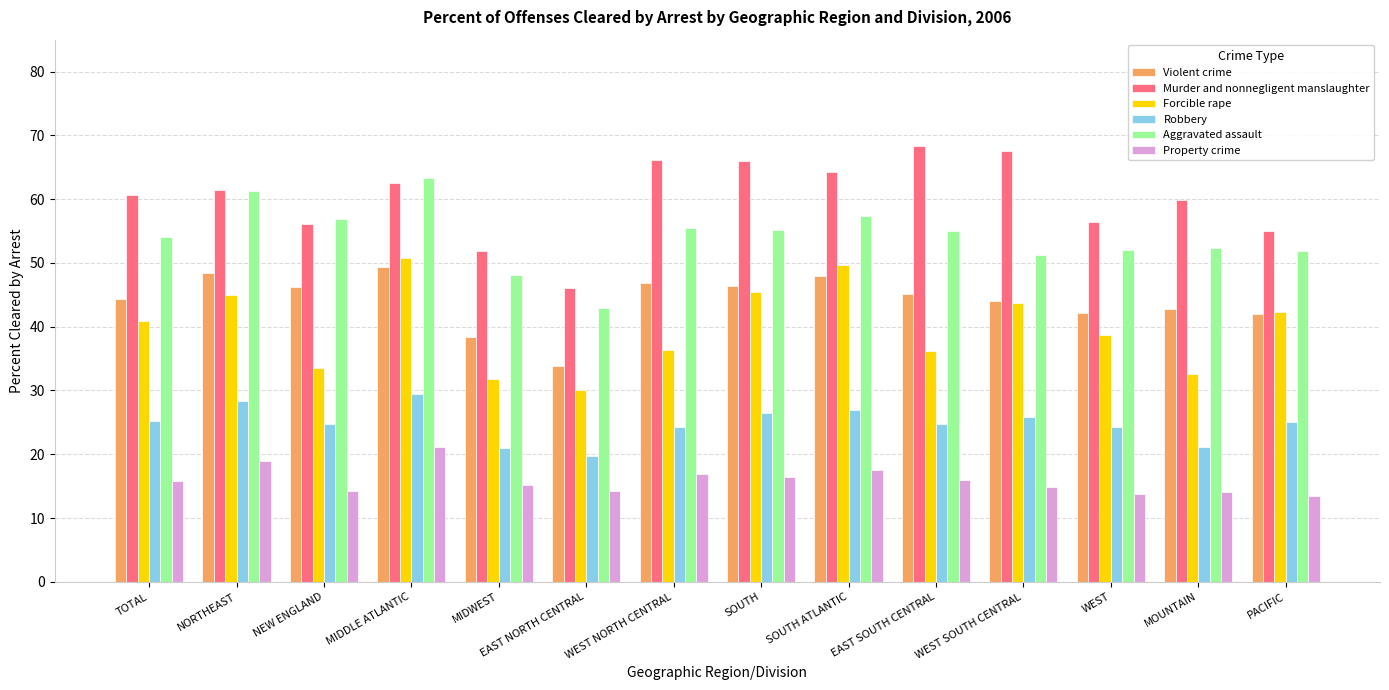

The Murder and nonnegligent manslaughter series shows 104.8 at TOTAL. True or false?

False